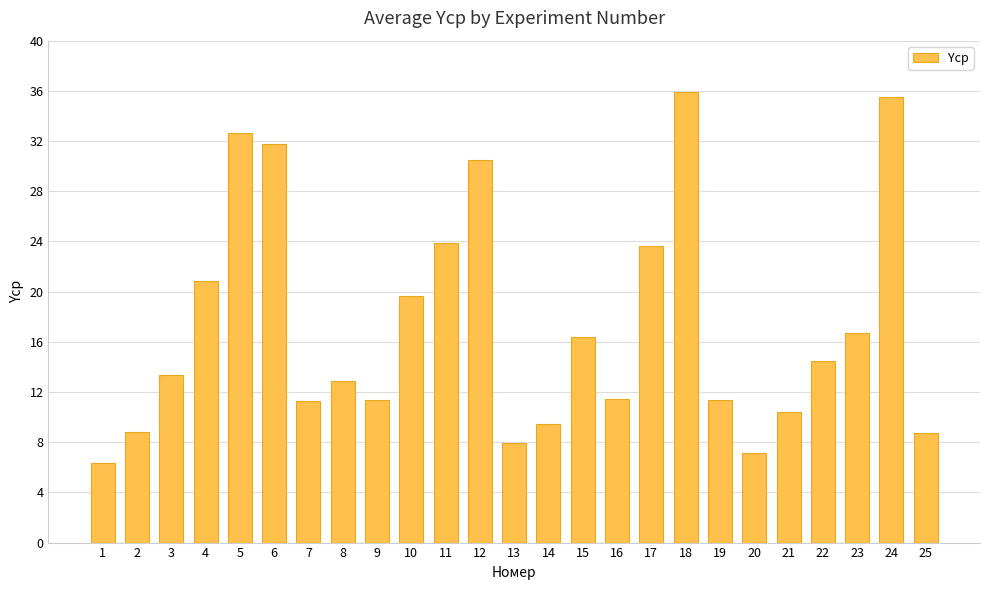

What is the change in value from 15 to 19?

-5.0